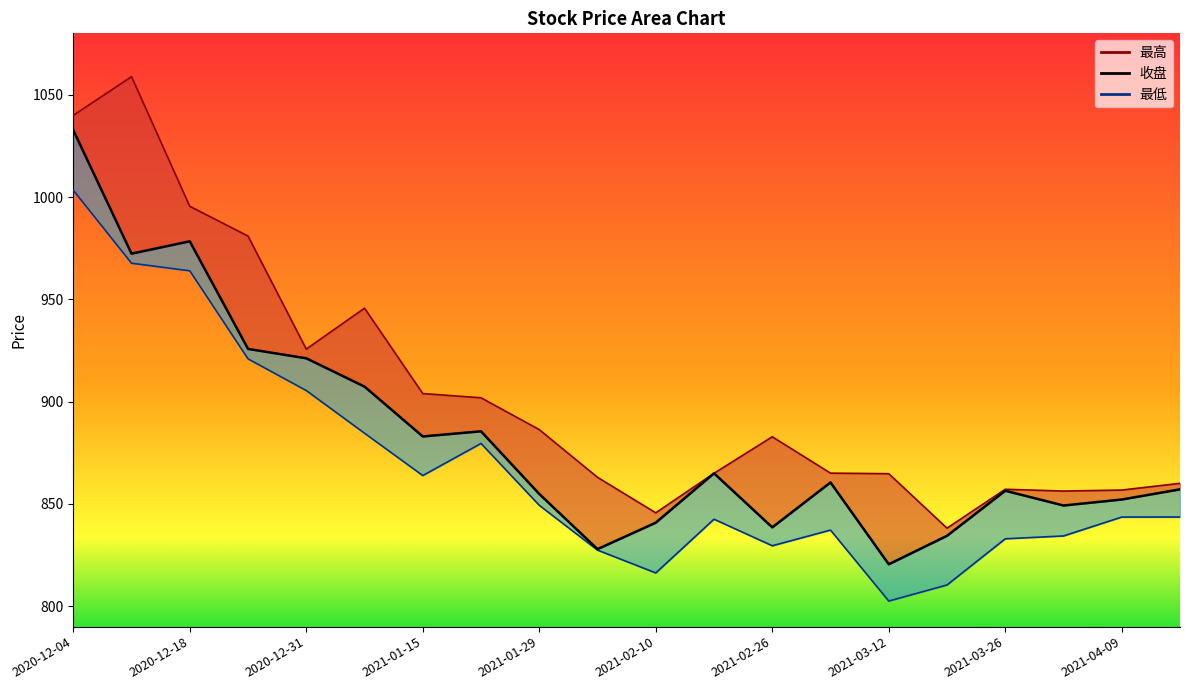

How many interior local peaks (higher than both neighbors) does the data have?

5